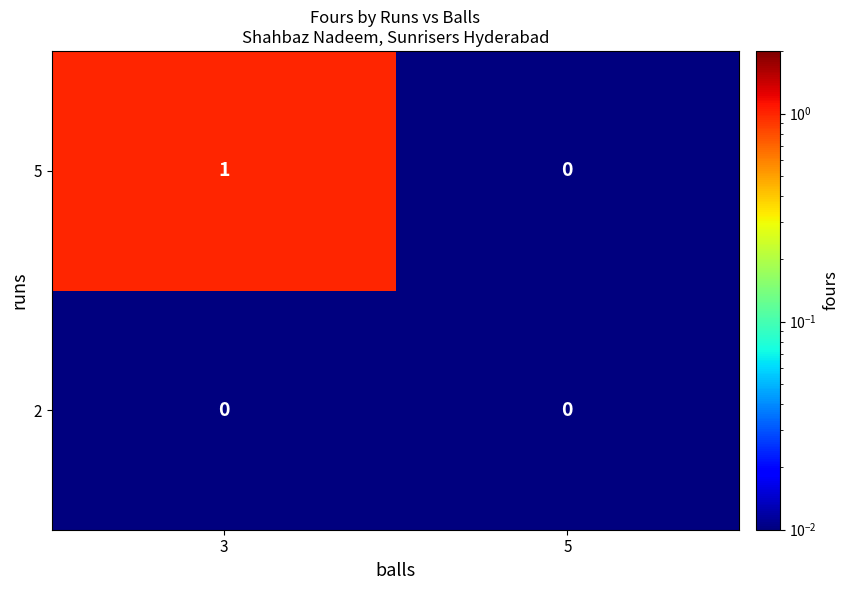

Which category has the lowest value in the 5 series?

5